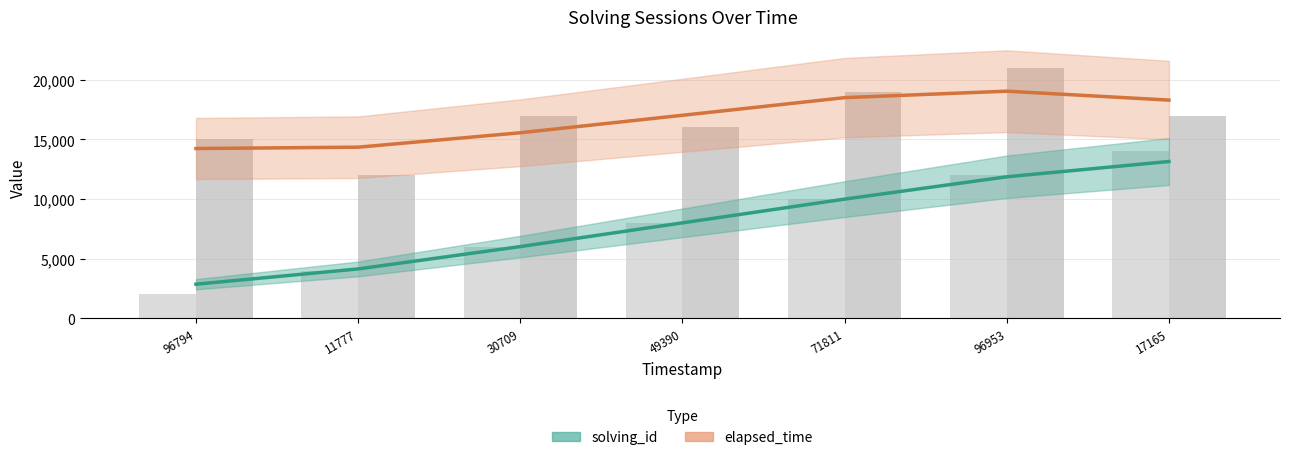

How many bars are there in each group?

2